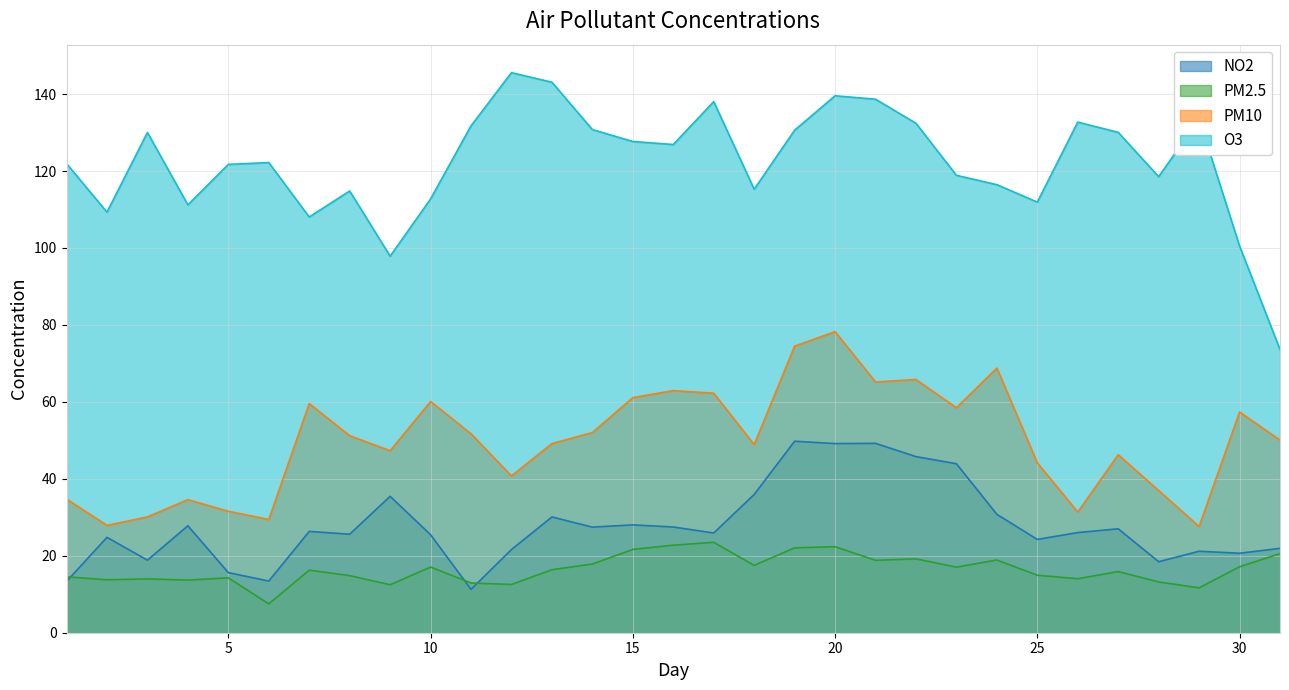

True or false: O3 has more than 1 interior local peaks.

True